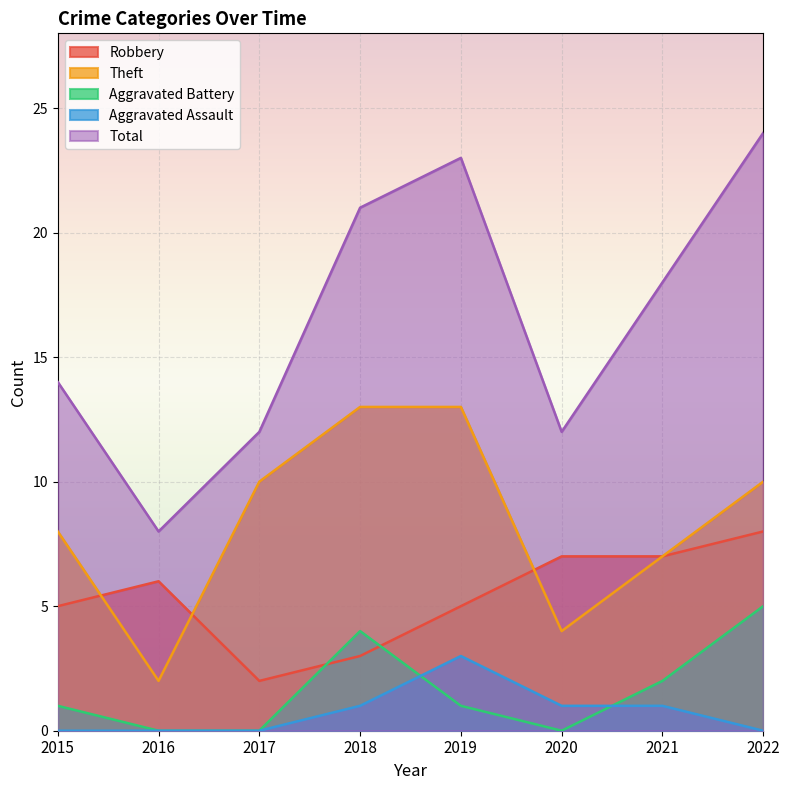

What is the sum of all Aggravated Assault values?

6